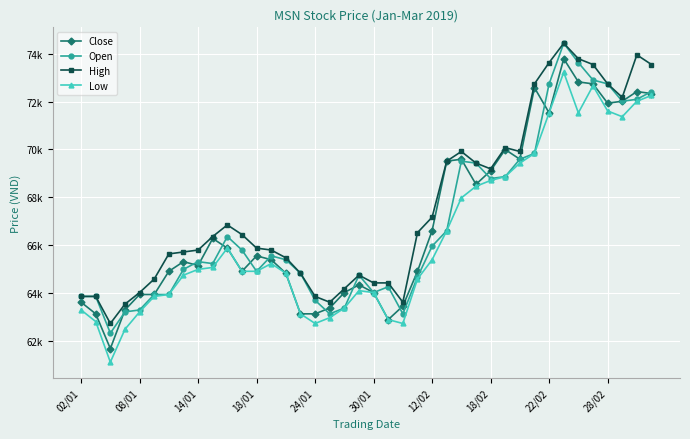

True or false: Open and High intersect in this chart.

False